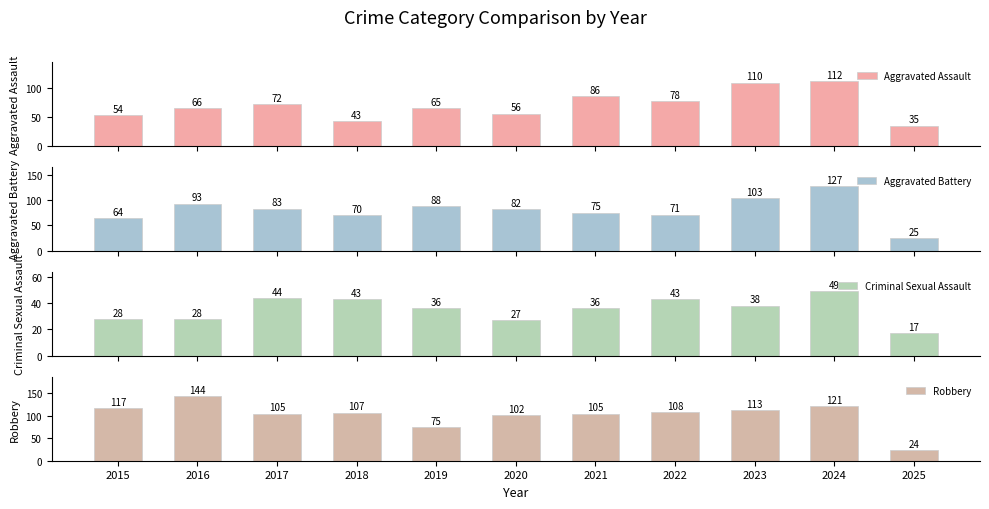

At which label does Aggravated Assault reach its minimum?

2025